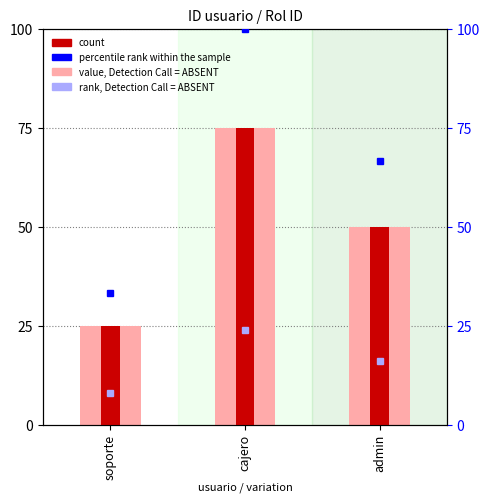

Between soporte and cajero, which is larger?

cajero